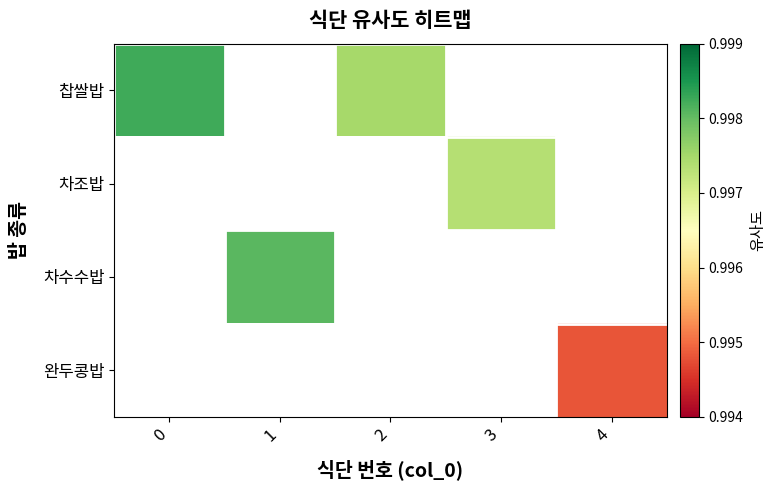

Rank the categories by 차수수밥 value from lowest to highest.

0, 1, 2, 3, 4